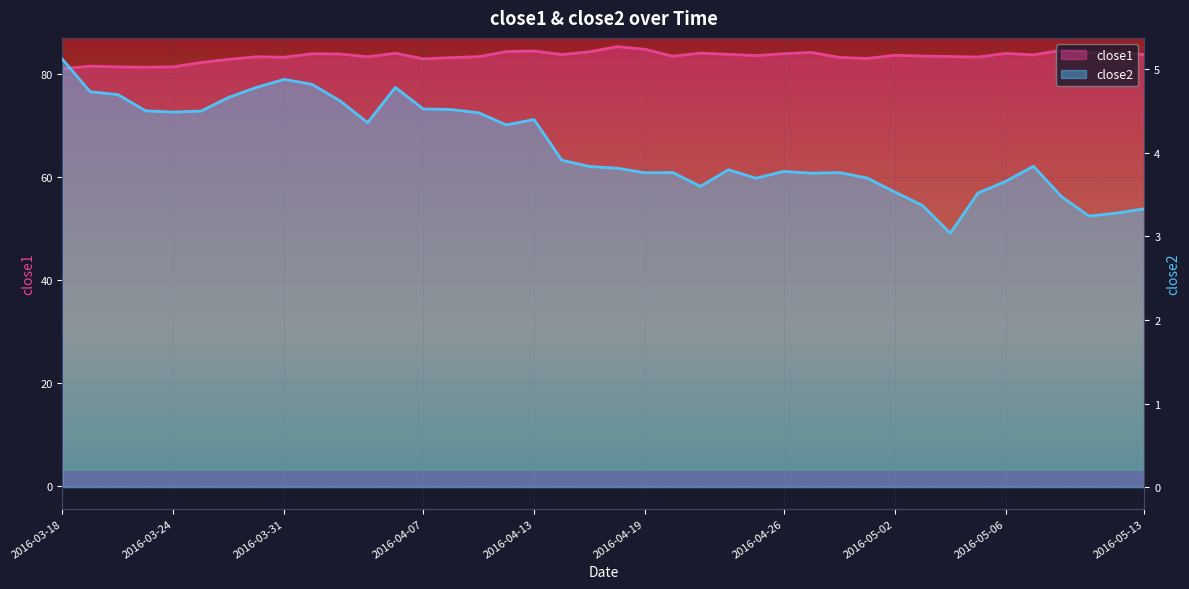

True or false: close1 has a value of 150.3 at 2016-04-25.

False